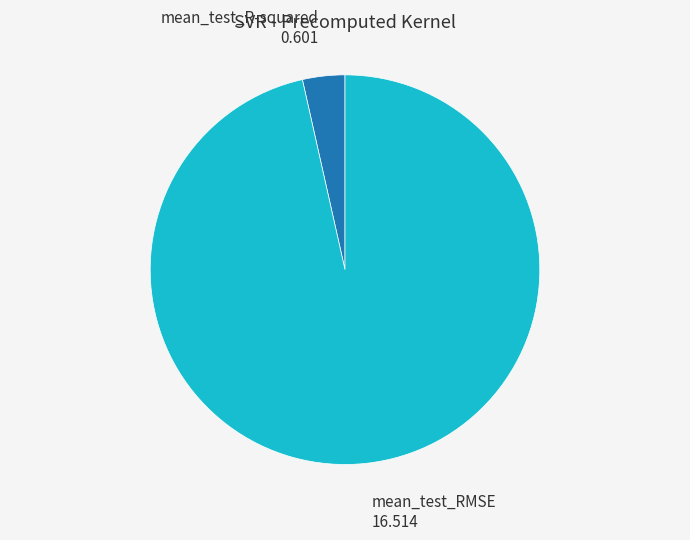

How many segments does this pie chart have?

2